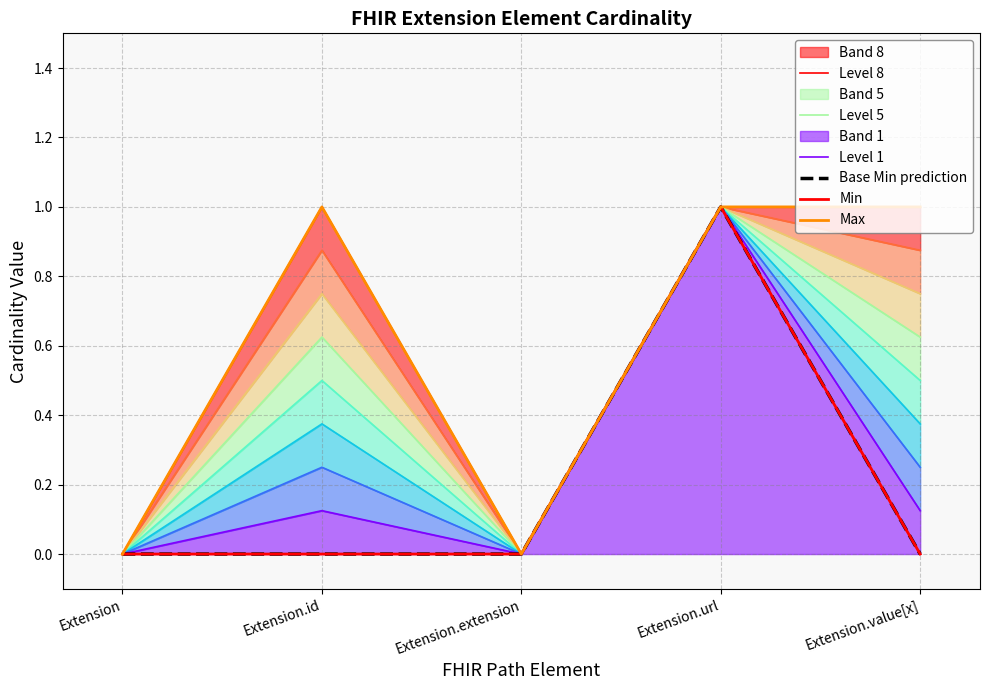

How many distinct data groups are displayed?

6